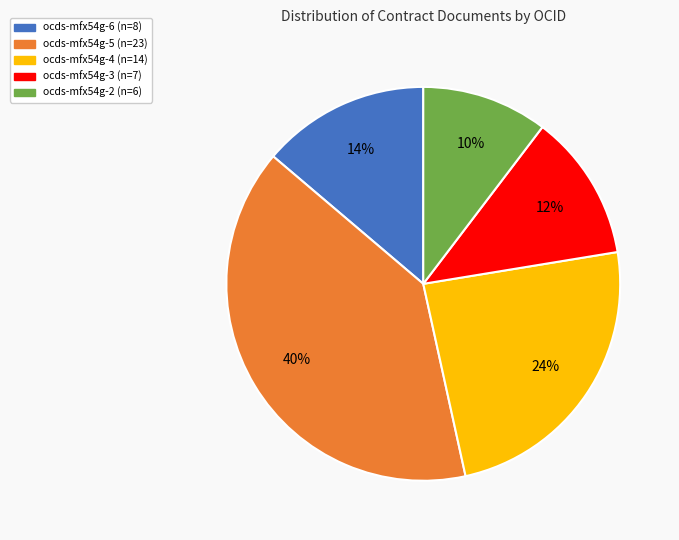

What percentage is the ocds-mfx54g-2 slice, to the nearest percent?

10%